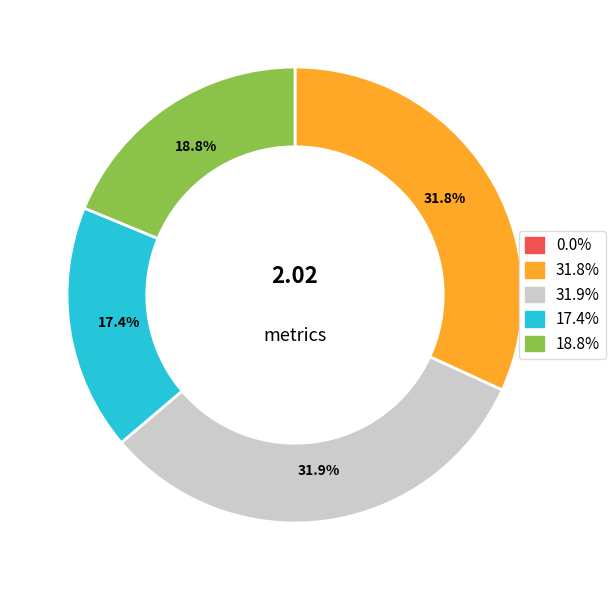

Does any single category account for the majority?

No